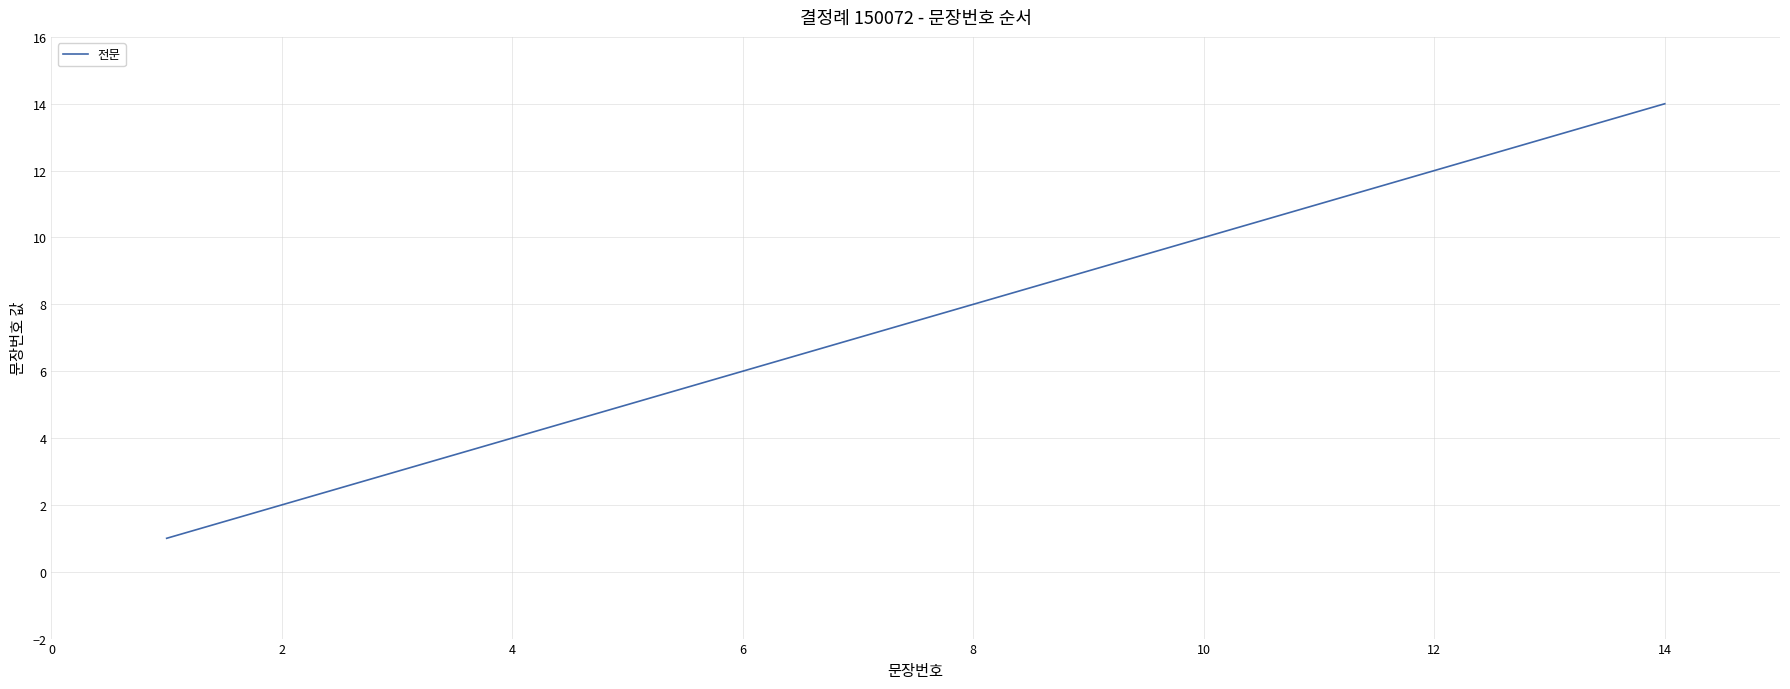

What is the average value?

8